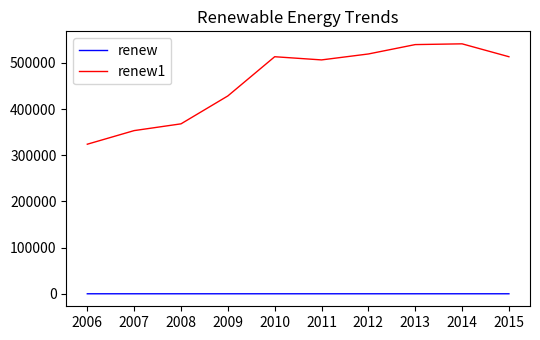

The value of renew1 at 2007 is 353515.9. True or false?

True